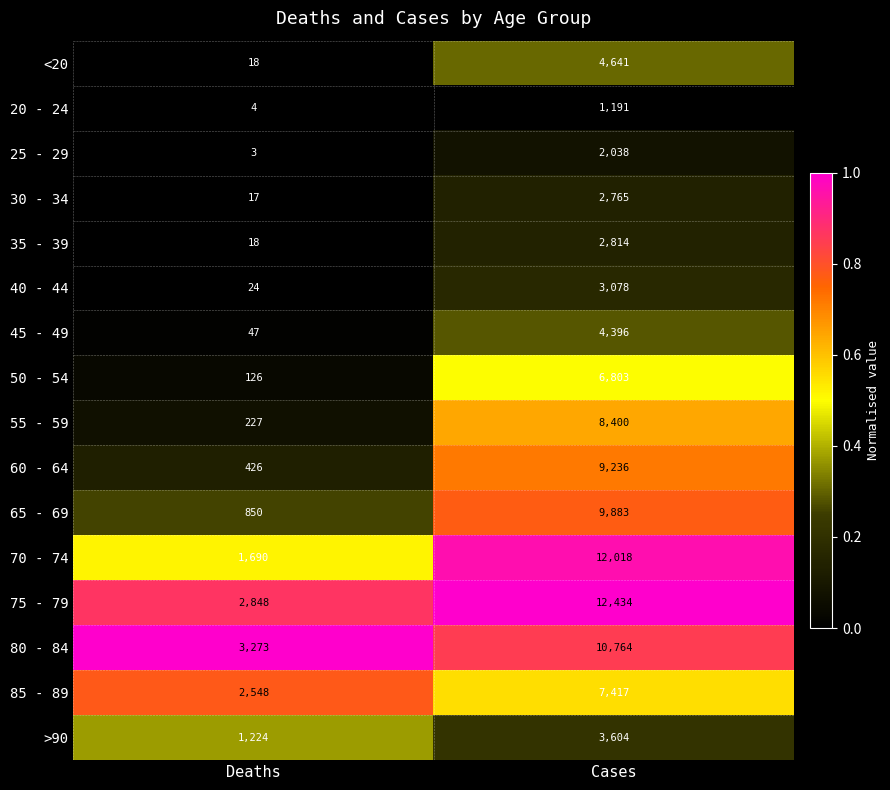

At which category does the chart reach its minimum across all series?

Deaths